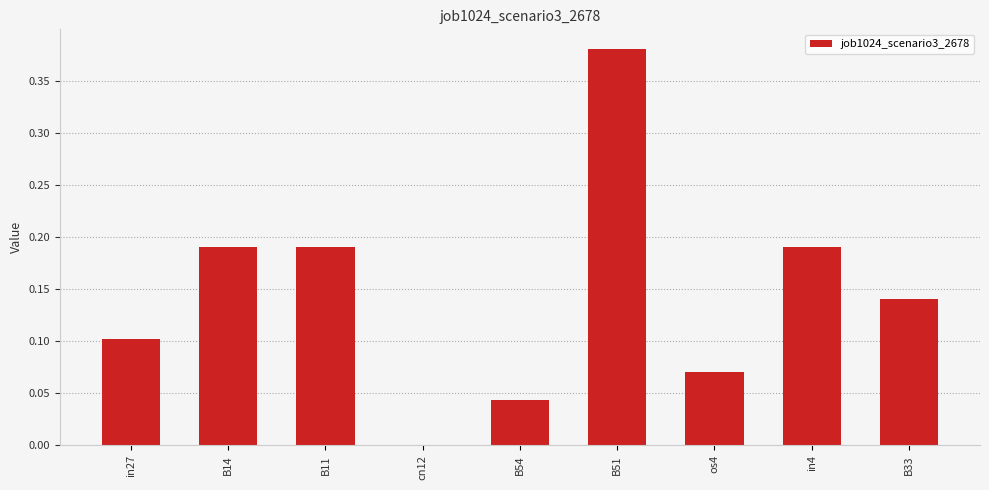

Is it true that the value at os4 is 0.1?

True